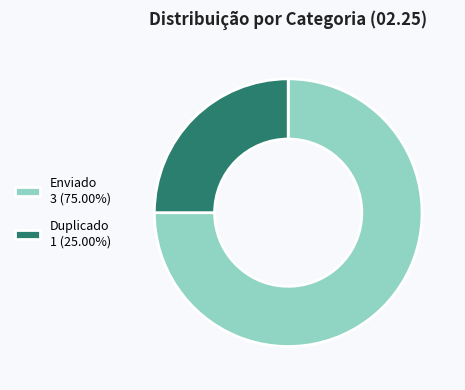

Rank the categories by value from lowest to highest.

Duplicado, Enviado